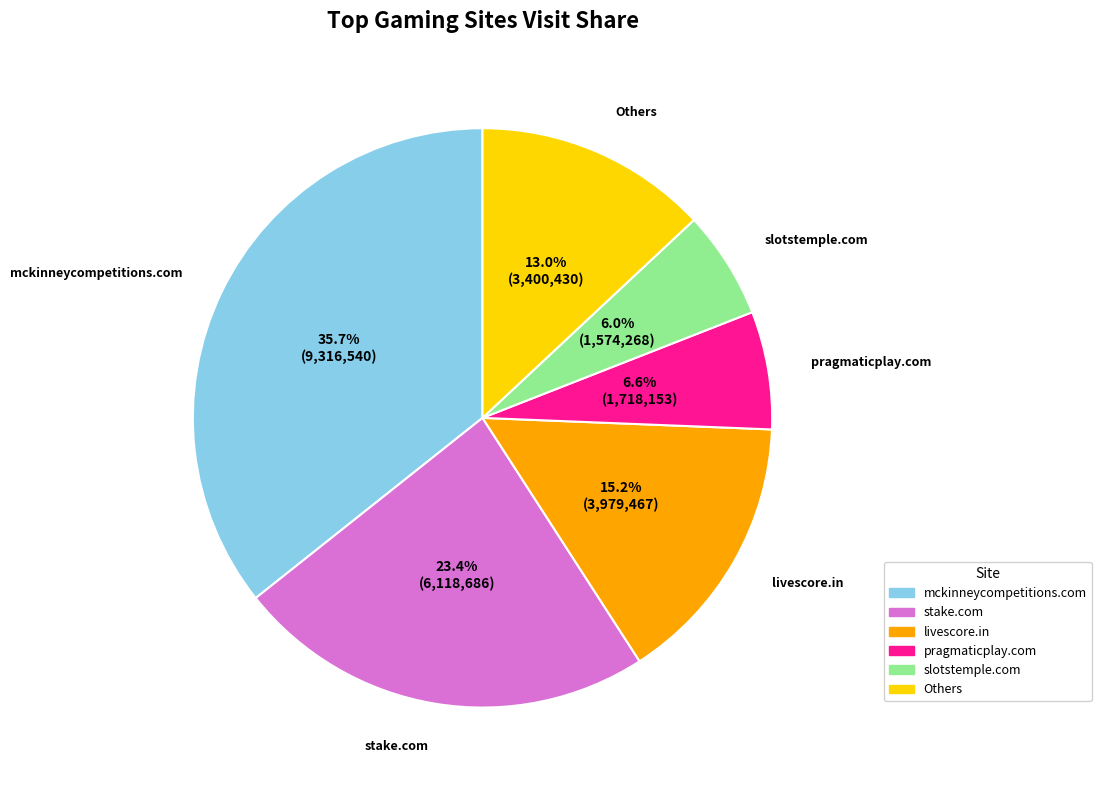

Is there a majority slice in this chart?

No